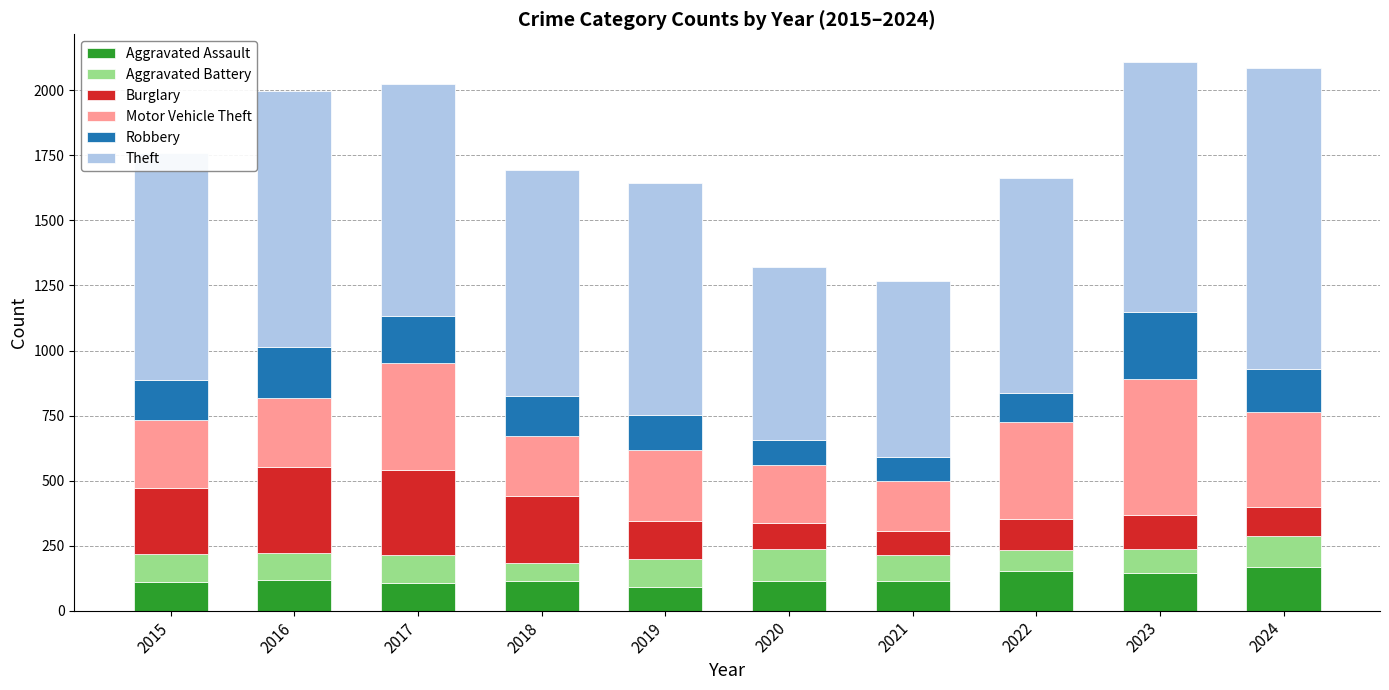

What is the sum of the Aggravated Assault values at 2018 and 2023?

260